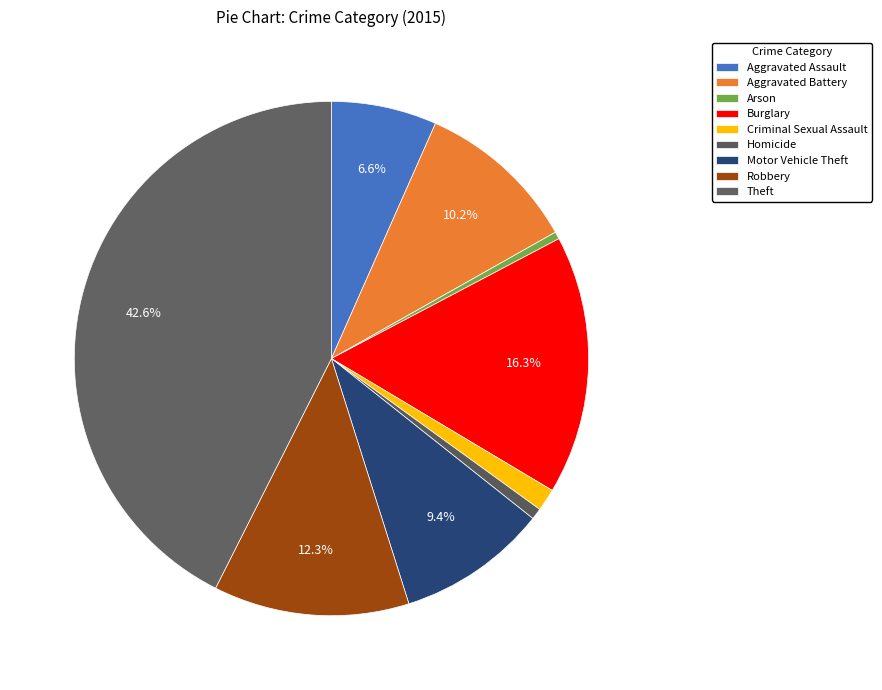

How many segments does this pie chart have?

9